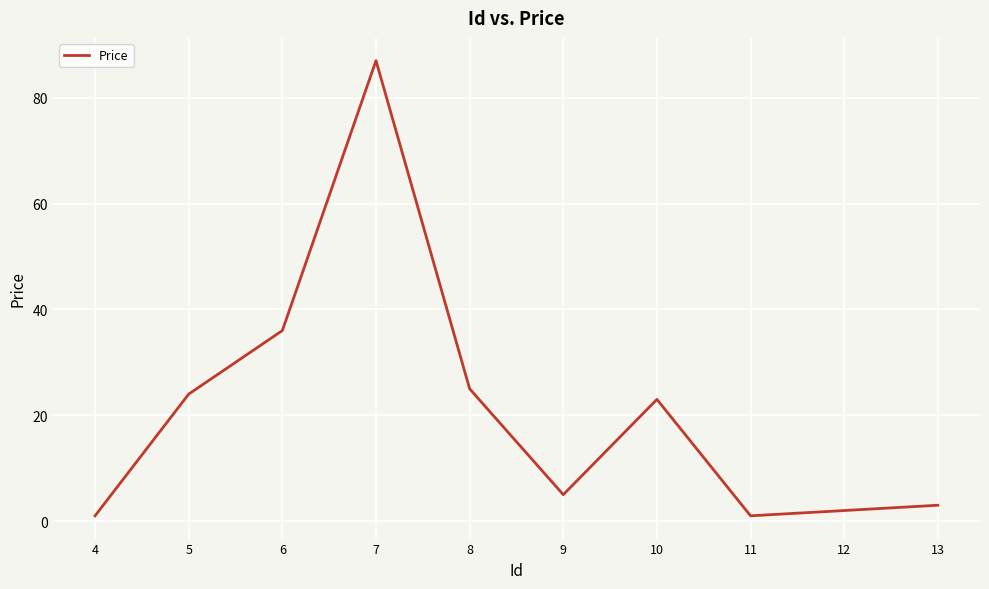

What is the ratio of the value at 7 to the value at 6?

2.4